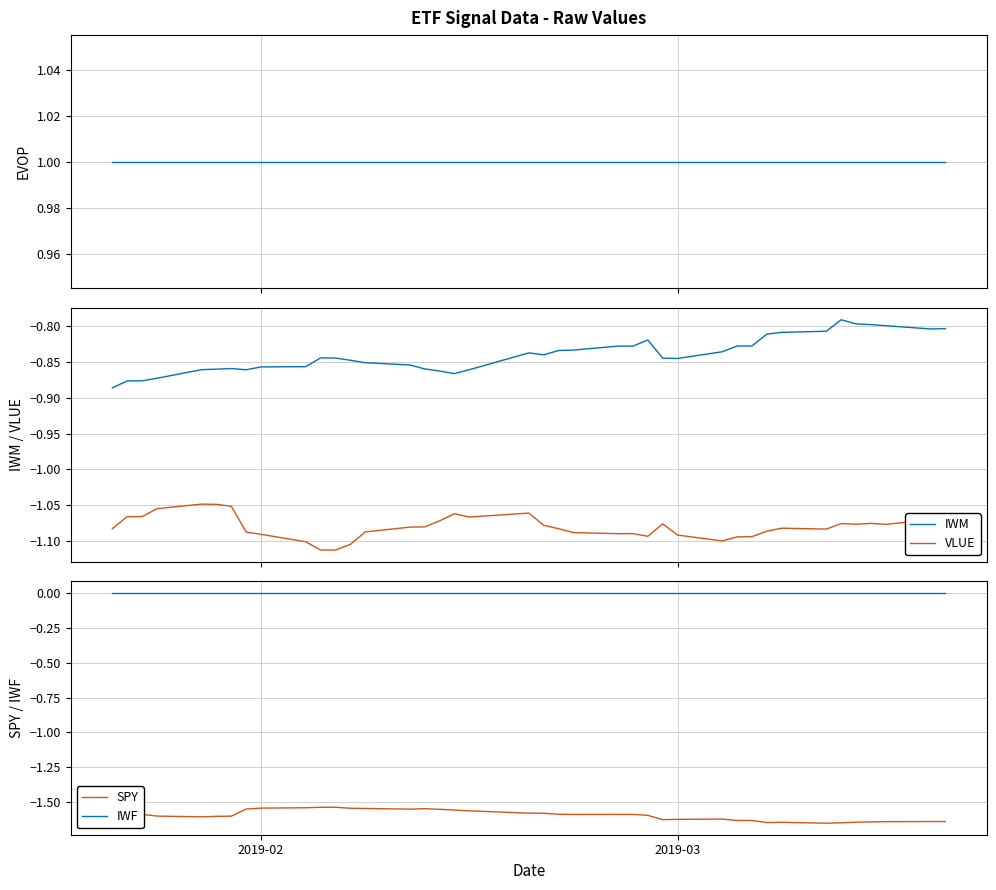

True or false: VLUE and IWM cross at least once.

False